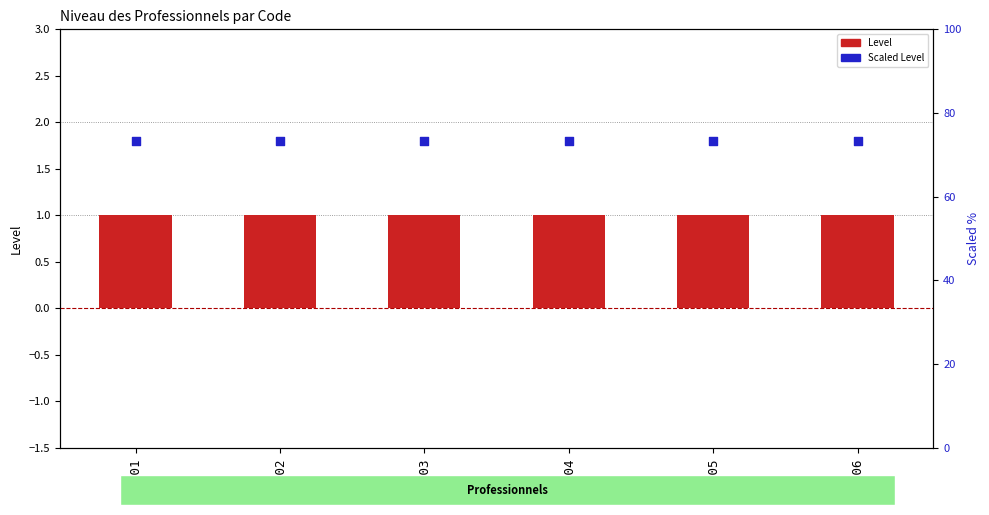

Which series has the largest total across all categories?

Scaled Level